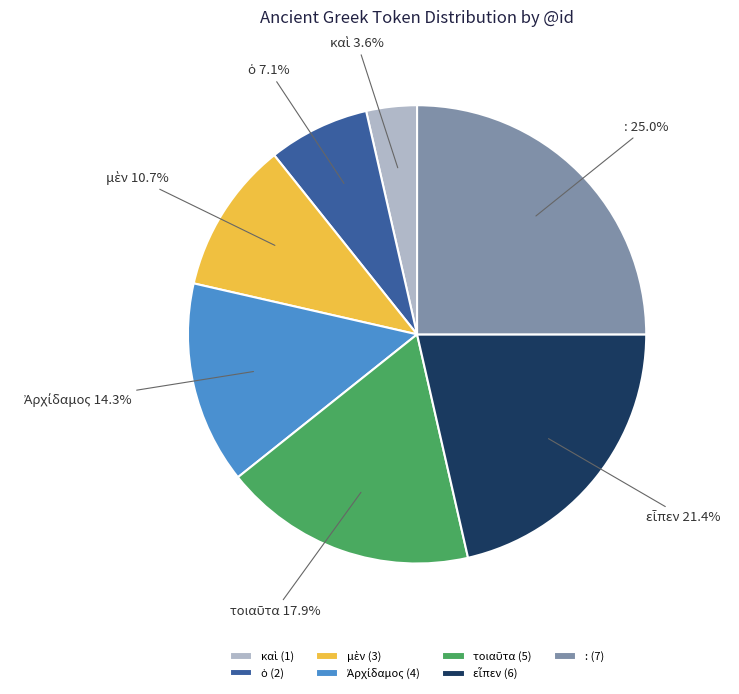

Is there any slice that represents more than half of the pie?

No